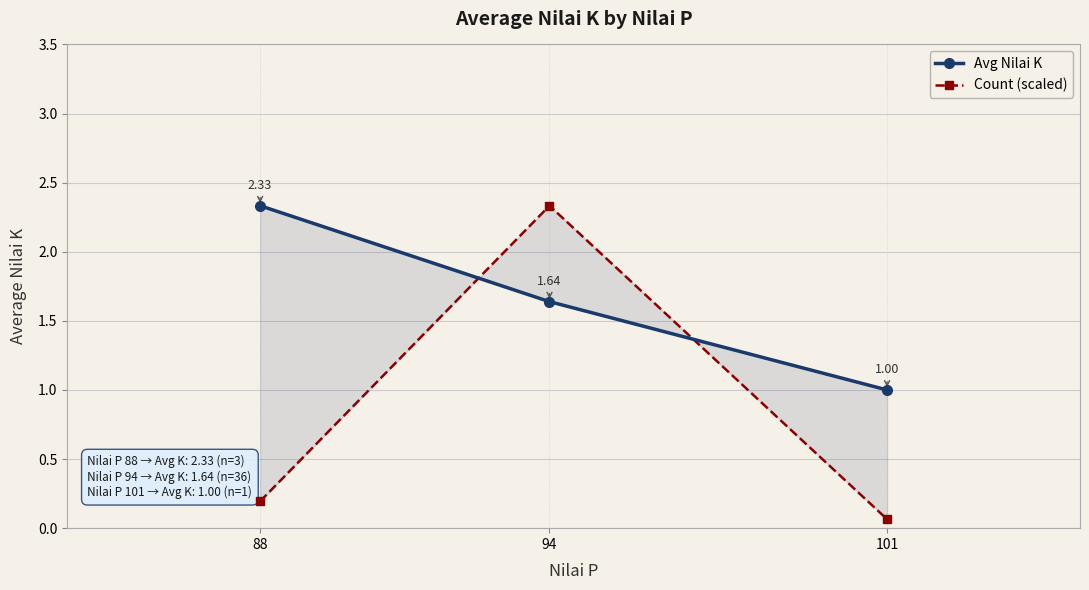

What is the highest value of the Avg Nilai K series?

2.3